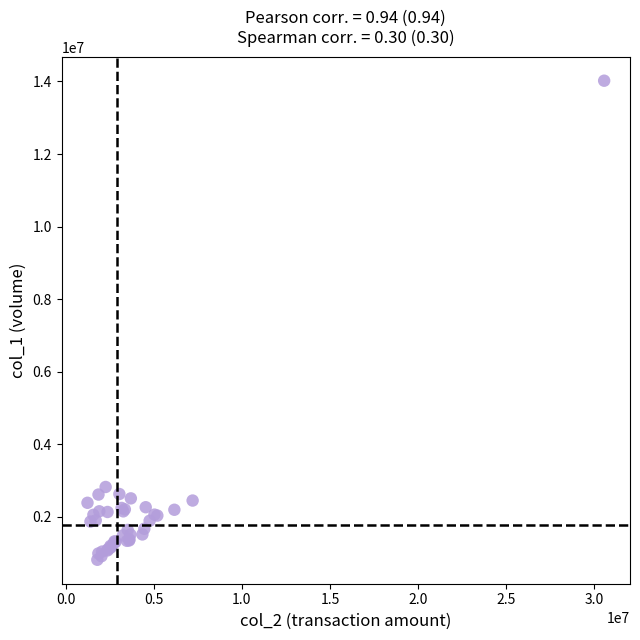

What Y value in the scatter plot is closest to 7419000?

2824000